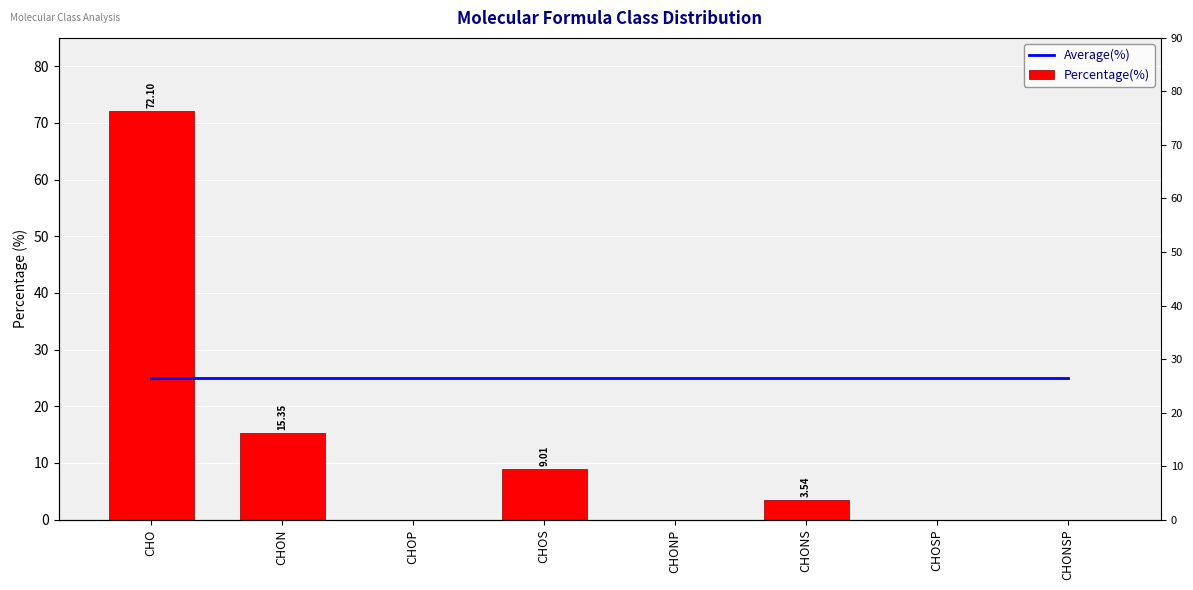

How many bars are there in total?

16